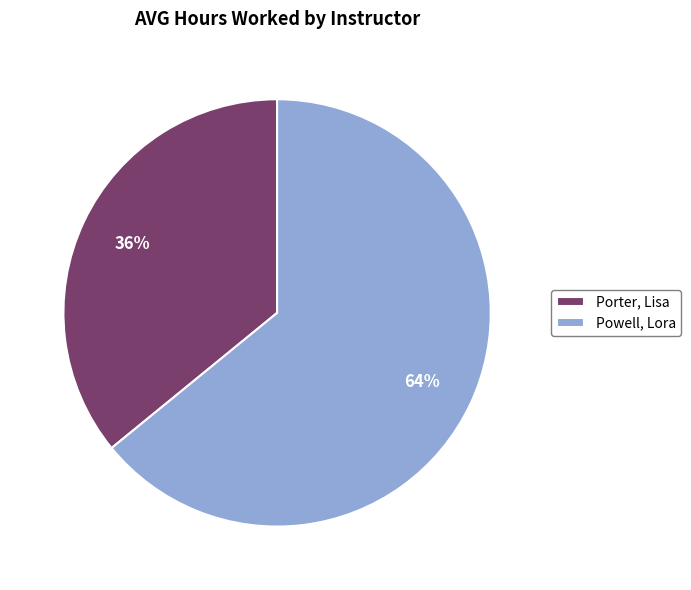

Which slice is the smallest?

Porter, Lisa